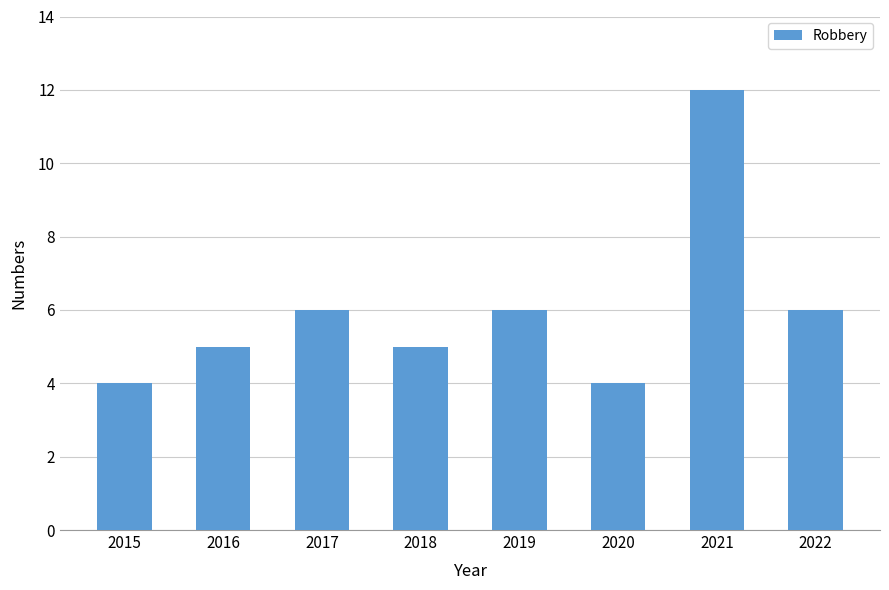

Is it true that the value at 2017 is 8?

False